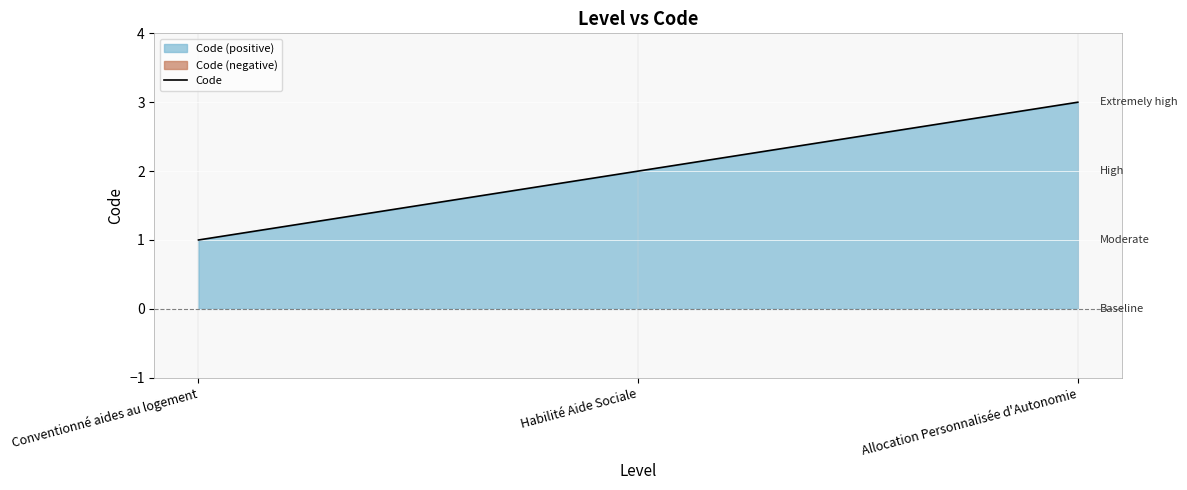

Where is the data nearest to the value 2?

Habilité Aide Sociale